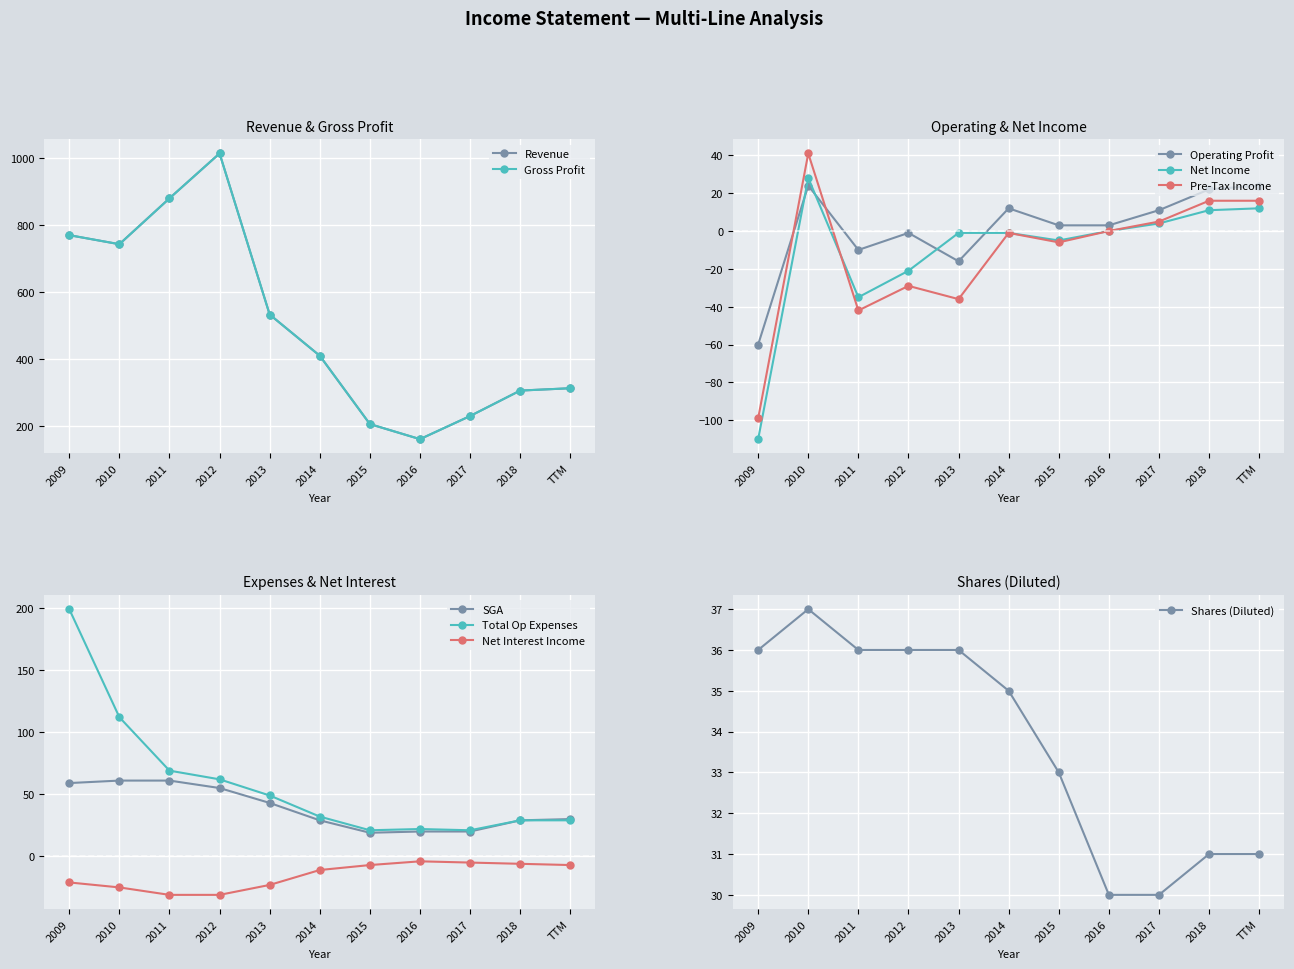

Is it true that Revenue equals 112 at 2014?

False